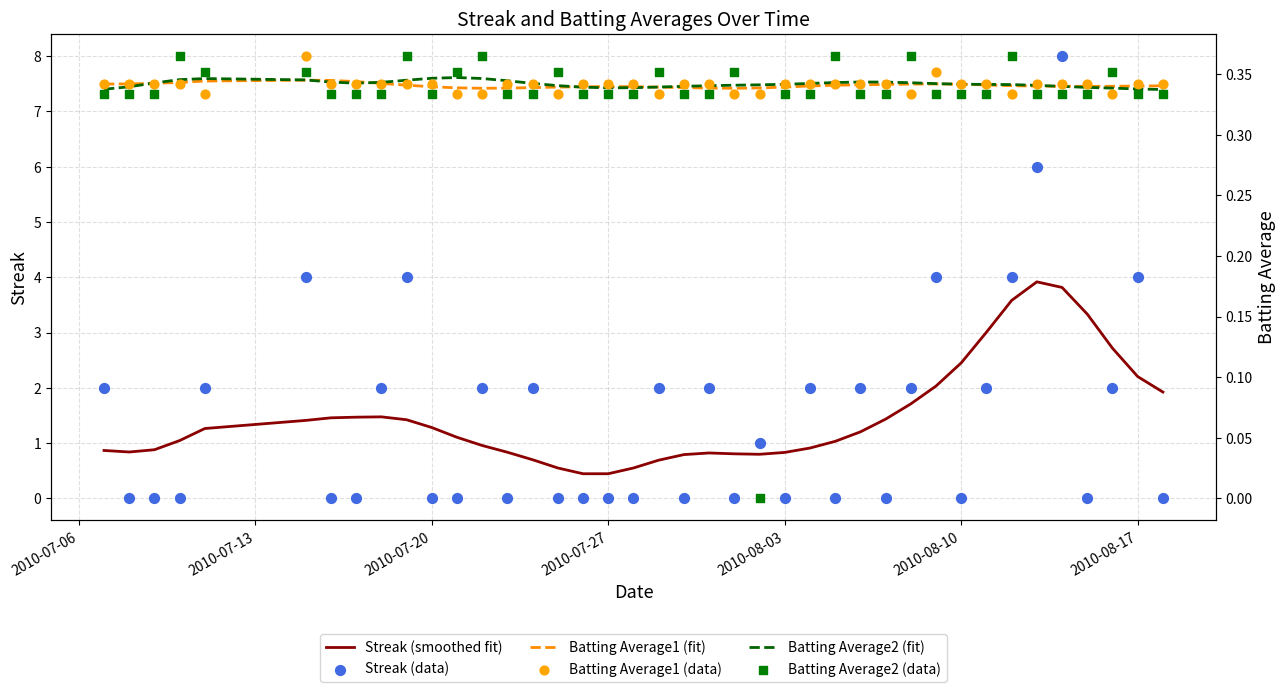

The value of Streak (smoothed fit) at 2010-08-17 is 2.2. True or false?

True